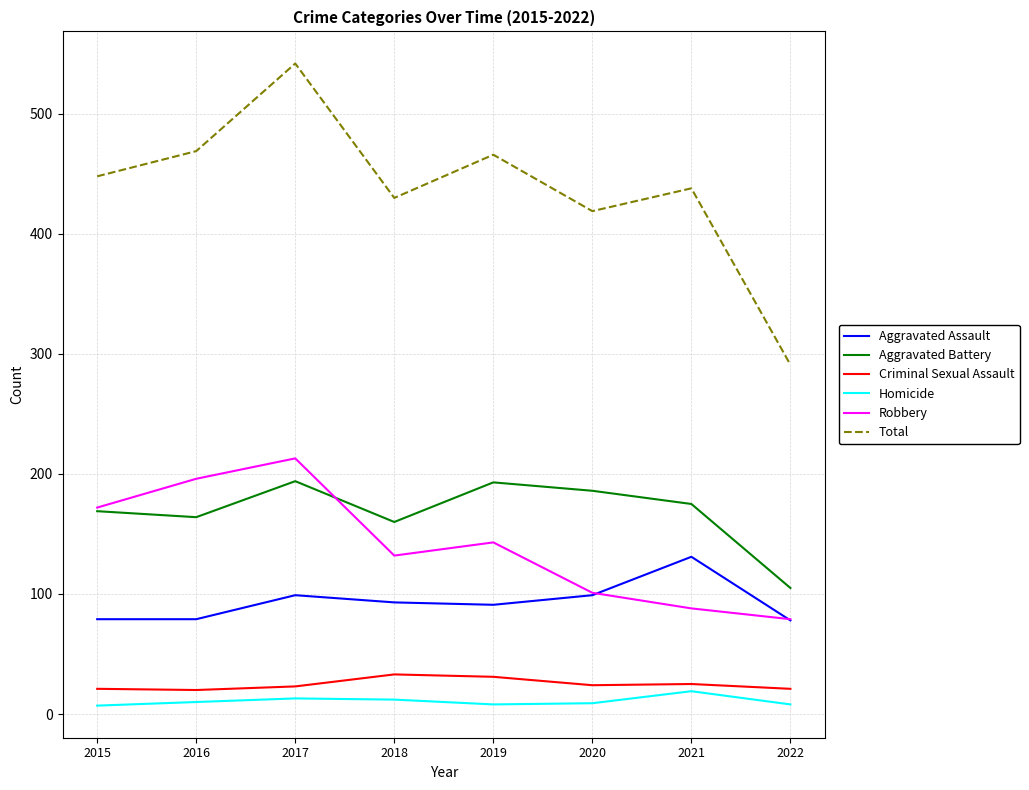

What is the sum of all Total values?

3503